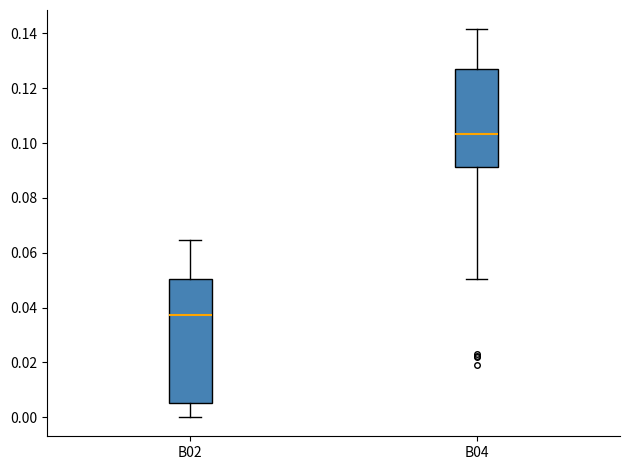

Which box is the tallest, from its lower edge to its upper edge?

B02